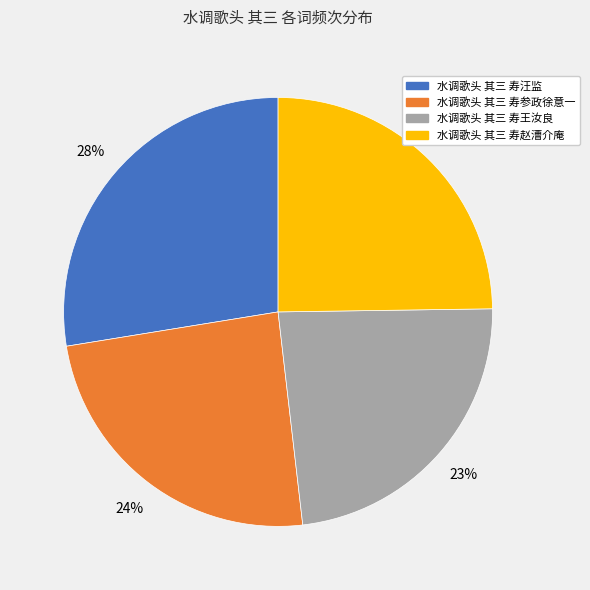

How many segments does this pie chart have?

4